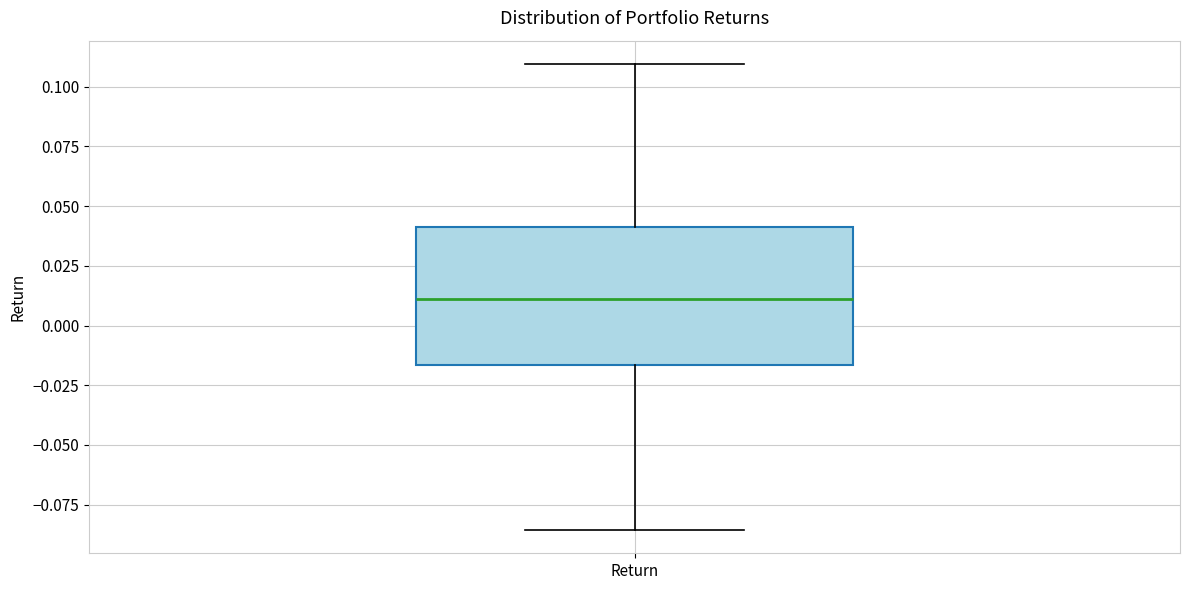

Where is the upper edge of the box for Return on the y-axis? The values are not printed on the chart, so give them approximately, as read against the axis.

0.040